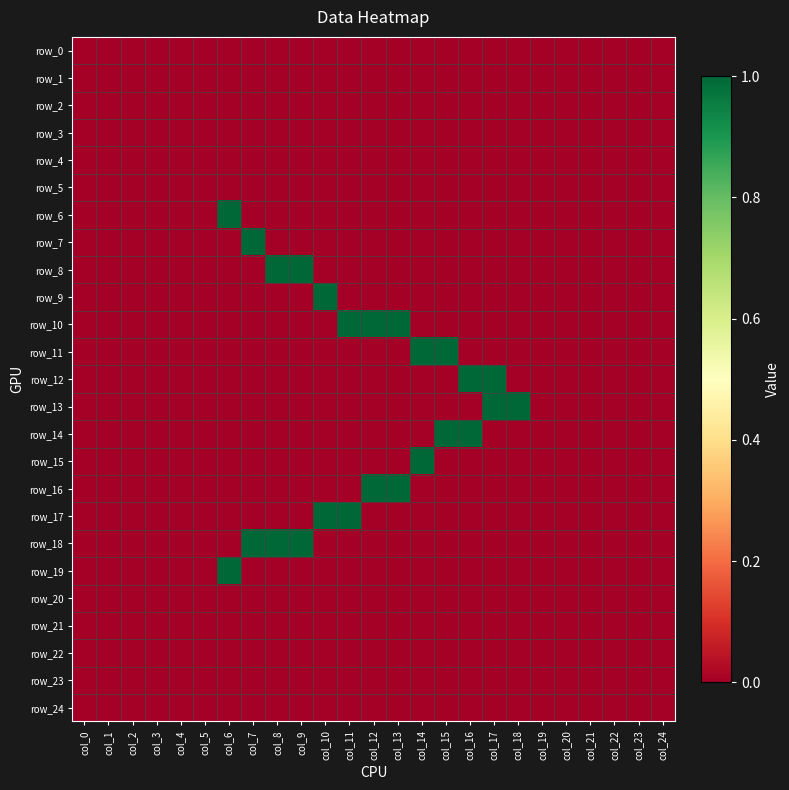

Is it true that row_2 equals 0 at col_7?

True